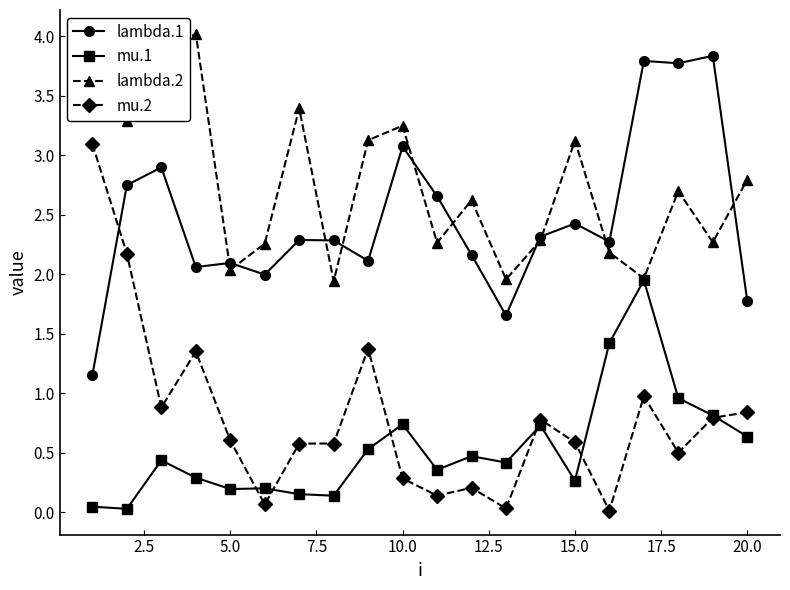

What is the value of the mu.1 point at the 18th from the left?

1.0